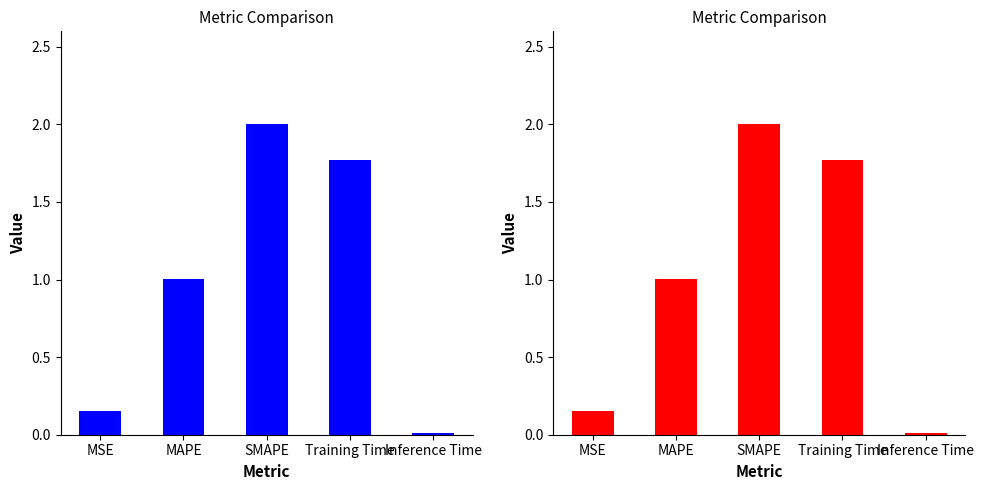

What is the change in value from MSE to Training Time?

+1.6